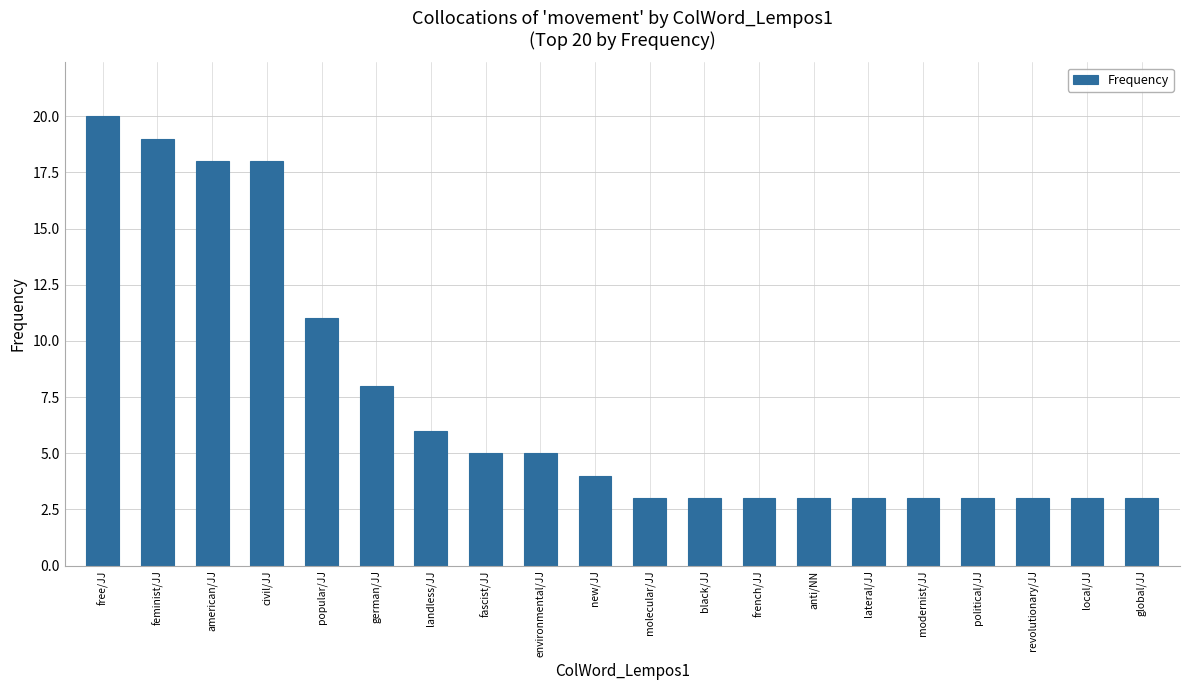

Reading right to left, extract all data points from this chart.

global/JJ=3	local/JJ=3	revolutionary/JJ=3	political/JJ=3	modernist/JJ=3	lateral/JJ=3	anti/NN=3	french/JJ=3	black/JJ=3	molecular/JJ=3	new/JJ=4	environmental/JJ=5	fascist/JJ=5	landless/JJ=6	german/JJ=8	popular/JJ=11	civil/JJ=18	american/JJ=18	feminist/JJ=19	free/JJ=20